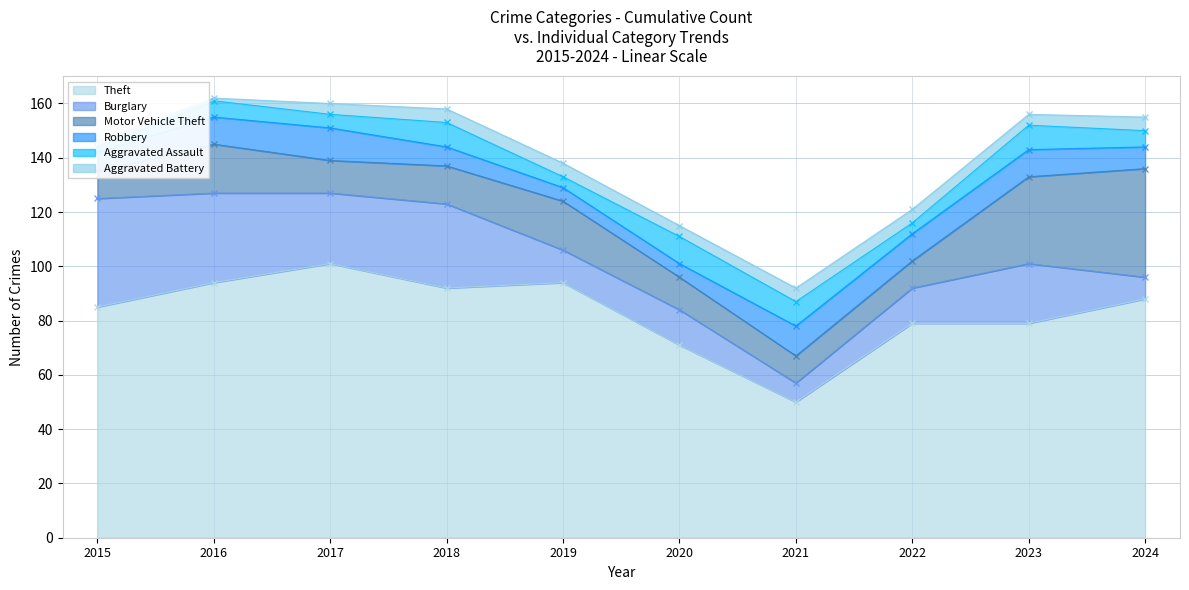

The Theft series shows 79 at 2023. True or false?

True